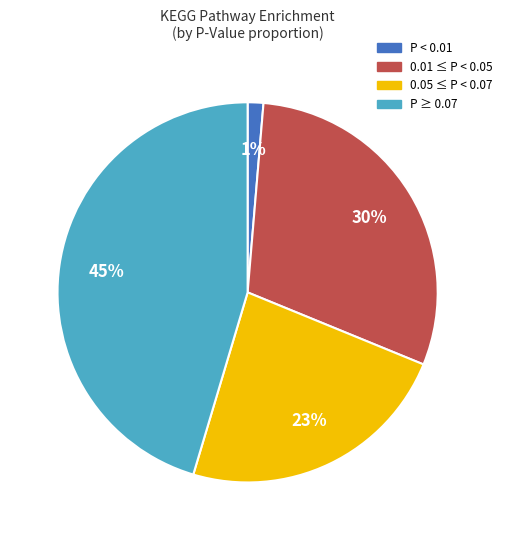

Which category has the biggest portion of the pie?

P ≥ 0.07